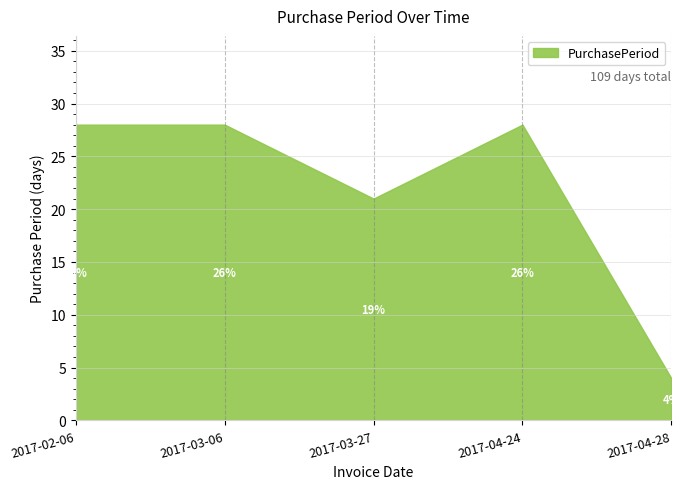

What is the smallest value displayed?

4